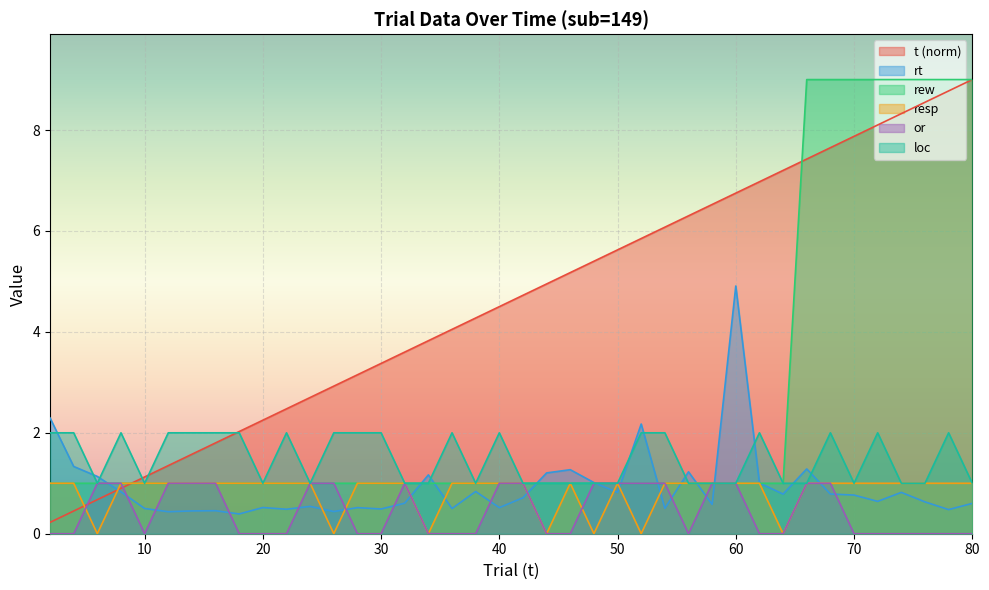

Which category has the lowest value in the rew series?

2